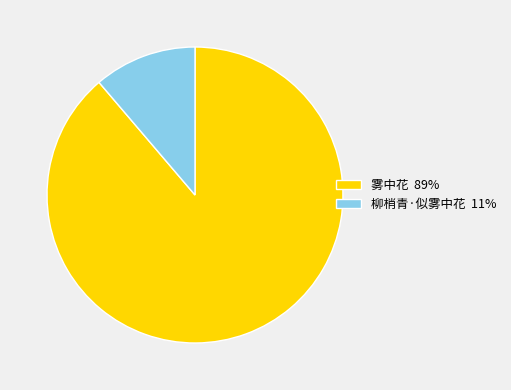

How many segments does this pie chart have?

2